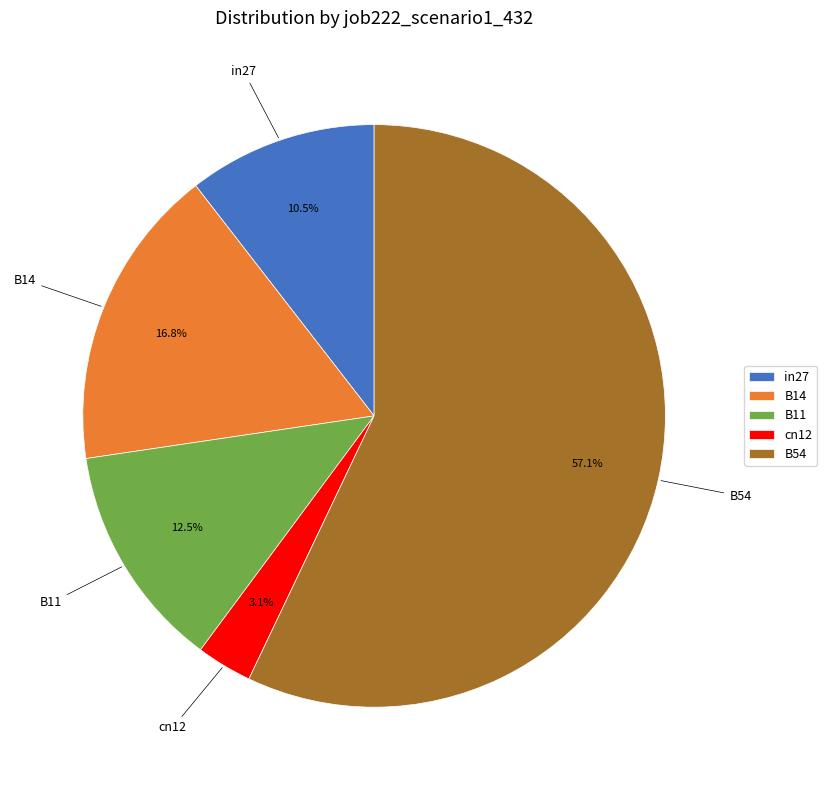

Is there any slice that represents more than half of the pie?

Yes